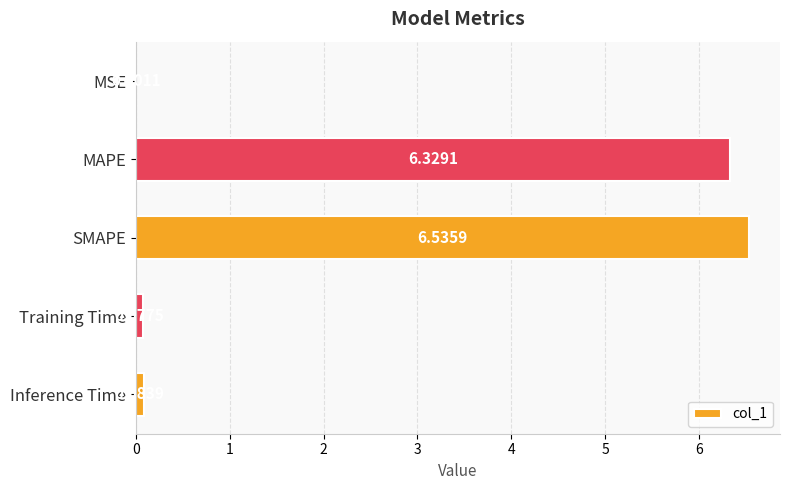

At which label is the value closest to 3?

Inference Time